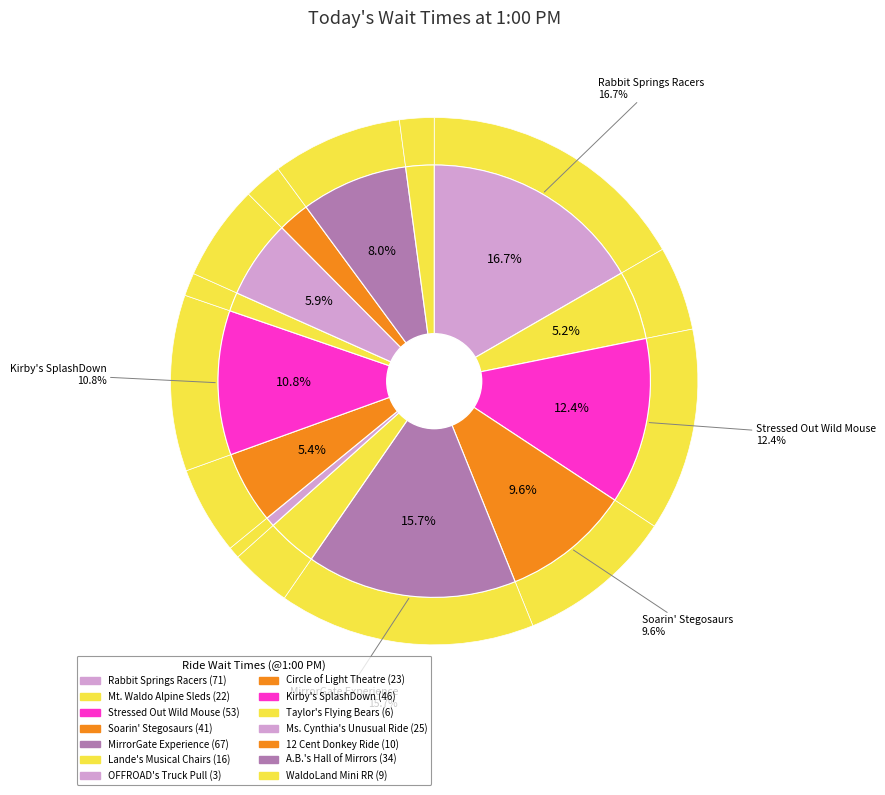

Between Rabbit Springs Racers and Circle of Light Theatre, which is larger?

Rabbit Springs Racers